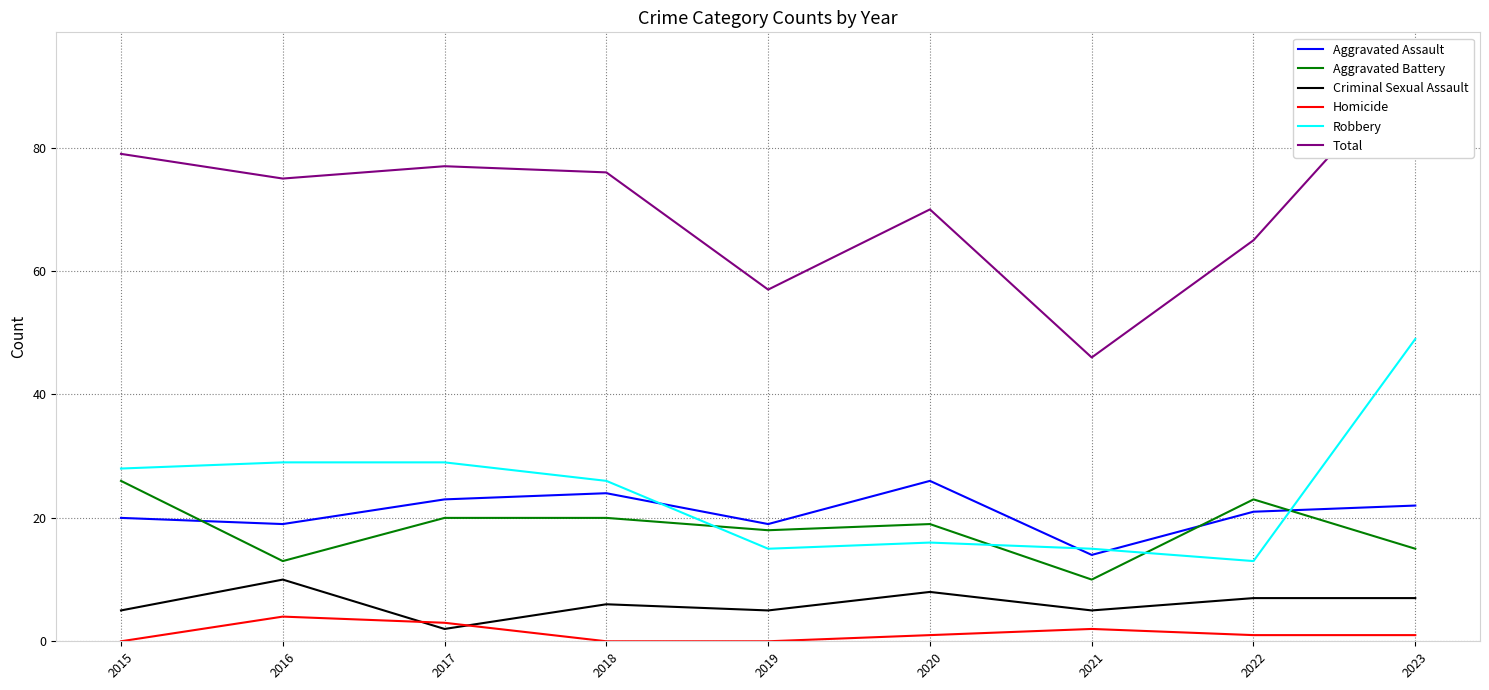

True or false: Homicide and Aggravated Battery intersect in this chart.

False